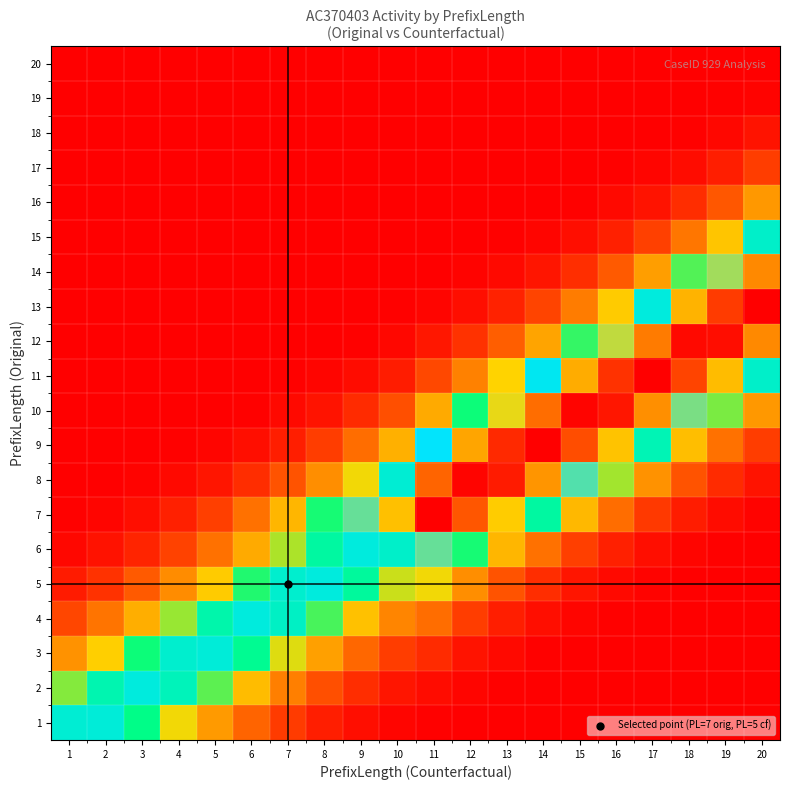

Reading right to left, transcribe all the data shown in this chart.

1: 20=0.0	19=0.0	18=0.0	17=0.0	16=0.0	15=0.0	14=0.0	13=0.0	12=0.0	11=0.0	10=0.0	9=0.0	8=0.1	7=0.1	6=0.2	5=0.3	4=0.5	3=0.6	2=0.6	1=0.6
2: 20=0.0	19=0.0	18=0.0	17=0.0	16=0.0	15=0.0	14=0.0	13=0.0	12=0.0	11=0.0	10=0.0	9=0.1	8=0.2	7=0.3	6=0.4	5=0.5	4=0.6	3=0.6	2=0.6	1=0.5
3: 20=0.0	19=0.0	18=0.0	17=0.0	16=0.0	15=0.0	14=0.0	13=0.0	12=0.0	11=0.1	10=0.1	9=0.2	8=0.3	7=0.5	6=0.6	5=0.6	4=0.6	3=0.5	2=0.4	1=0.3
4: 20=0.0	19=0.0	18=0.0	17=0.0	16=0.0	15=0.0	14=0.0	13=0.1	12=0.1	11=0.2	10=0.3	9=0.4	8=0.5	7=0.6	6=0.6	5=0.6	4=0.5	3=0.4	2=0.3	1=0.2
5: 20=0.0	19=0.0	18=0.0	17=0.0	16=0.0	15=0.0	14=0.1	13=0.2	12=0.3	11=0.5	10=0.5	9=0.6	8=0.6	7=0.6	6=0.5	5=0.4	4=0.3	3=0.2	2=0.1	1=0.1
6: 20=0.0	19=0.0	18=0.0	17=0.0	16=0.1	15=0.1	14=0.2	13=0.4	12=0.5	11=0.7	10=0.6	9=0.6	8=0.6	7=0.5	6=0.4	5=0.2	4=0.1	3=0.1	2=0.0	1=0.0
7: 20=0.0	19=0.0	18=0.1	17=0.1	16=0.2	15=0.4	14=0.6	13=0.8	12=0.9	11=1.0	10=0.8	9=0.7	8=0.5	7=0.4	6=0.2	5=0.1	4=0.1	3=0.0	2=0.0	1=0.0
8: 20=0.0	19=0.1	18=0.2	17=0.3	16=0.5	15=0.7	14=0.9	13=1.0	12=1.0	11=0.9	10=0.6	9=0.5	8=0.3	7=0.2	6=0.1	5=0.0	4=0.0	3=0.0	2=0.0	1=0.0
9: 20=0.1	19=0.2	18=0.4	17=0.6	16=0.8	15=0.9	14=1.0	13=1.0	12=0.8	11=0.7	10=0.4	9=0.2	8=0.1	7=0.1	6=0.0	5=0.0	4=0.0	3=0.0	2=0.0	1=0.0
10: 20=0.3	19=0.5	18=0.7	17=0.9	16=1.0	15=1.0	14=0.9	13=0.7	12=0.5	11=0.4	10=0.2	9=0.1	8=0.0	7=0.0	6=0.0	5=0.0	4=0.0	3=0.0	2=0.0	1=0.0
11: 20=0.6	19=0.8	18=0.9	17=1.0	16=1.0	15=0.8	14=0.6	13=0.4	12=0.3	11=0.2	10=0.1	9=0.0	8=0.0	7=0.0	6=0.0	5=0.0	4=0.0	3=0.0	2=0.0	1=0.0
12: 20=0.9	19=1.0	18=1.0	17=0.9	16=0.7	15=0.5	14=0.3	13=0.2	12=0.1	11=0.1	10=0.0	9=0.0	8=0.0	7=0.0	6=0.0	5=0.0	4=0.0	3=0.0	2=0.0	1=0.0
13: 20=1.0	19=0.9	18=0.8	17=0.6	16=0.4	15=0.3	14=0.1	13=0.1	12=0.0	11=0.0	10=0.0	9=0.0	8=0.0	7=0.0	6=0.0	5=0.0	4=0.0	3=0.0	2=0.0	1=0.0
14: 20=0.9	19=0.7	18=0.5	17=0.3	16=0.2	15=0.1	14=0.0	13=0.0	12=0.0	11=0.0	10=0.0	9=0.0	8=0.0	7=0.0	6=0.0	5=0.0	4=0.0	3=0.0	2=0.0	1=0.0
15: 20=0.6	19=0.4	18=0.3	17=0.1	16=0.1	15=0.0	14=0.0	13=0.0	12=0.0	11=0.0	10=0.0	9=0.0	8=0.0	7=0.0	6=0.0	5=0.0	4=0.0	3=0.0	2=0.0	1=0.0
16: 20=0.3	19=0.2	18=0.1	17=0.0	16=0.0	15=0.0	14=0.0	13=0.0	12=0.0	11=0.0	10=0.0	9=0.0	8=0.0	7=0.0	6=0.0	5=0.0	4=0.0	3=0.0	2=0.0	1=0.0
17: 20=0.1	19=0.1	18=0.0	17=0.0	16=0.0	15=0.0	14=0.0	13=0.0	12=0.0	11=0.0	10=0.0	9=0.0	8=0.0	7=0.0	6=0.0	5=0.0	4=0.0	3=0.0	2=0.0	1=0.0
18: 20=0.0	19=0.0	18=0.0	17=0.0	16=0.0	15=0.0	14=0.0	13=0.0	12=0.0	11=0.0	10=0.0	9=0.0	8=0.0	7=0.0	6=0.0	5=0.0	4=0.0	3=0.0	2=0.0	1=0.0
19: 20=0.0	19=0.0	18=0.0	17=0.0	16=0.0	15=0.0	14=0.0	13=0.0	12=0.0	11=0.0	10=0.0	9=0.0	8=0.0	7=0.0	6=0.0	5=0.0	4=0.0	3=0.0	2=0.0	1=0.0
20: 20=0.0	19=0.0	18=0.0	17=0.0	16=0.0	15=0.0	14=0.0	13=0.0	12=0.0	11=0.0	10=0.0	9=0.0	8=0.0	7=0.0	6=0.0	5=0.0	4=0.0	3=0.0	2=0.0	1=0.0